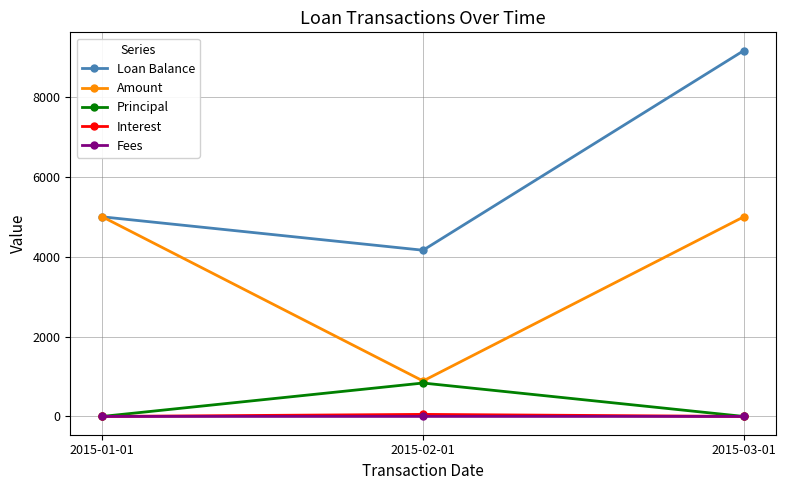

Rank the categories by Loan Balance value from lowest to highest.

2015-02-01, 2015-01-01, 2015-03-01